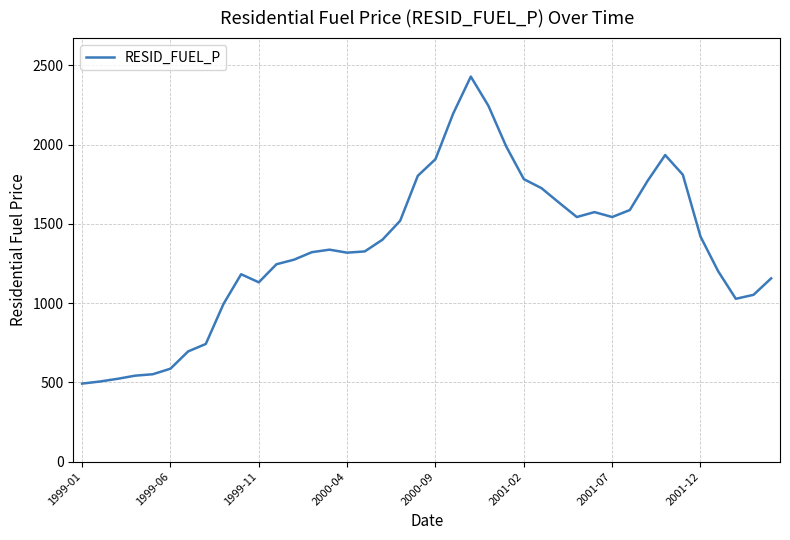

What is the minimum value shown in the chart?

492